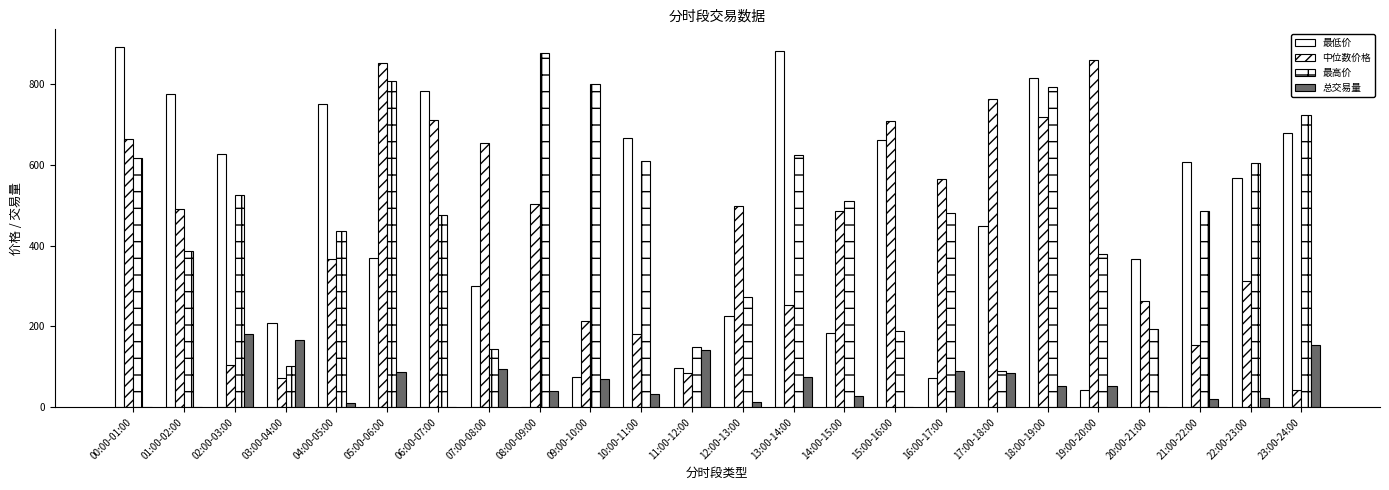

What is the value of the 中位数价格 bar at the 2nd from the left?

489.3